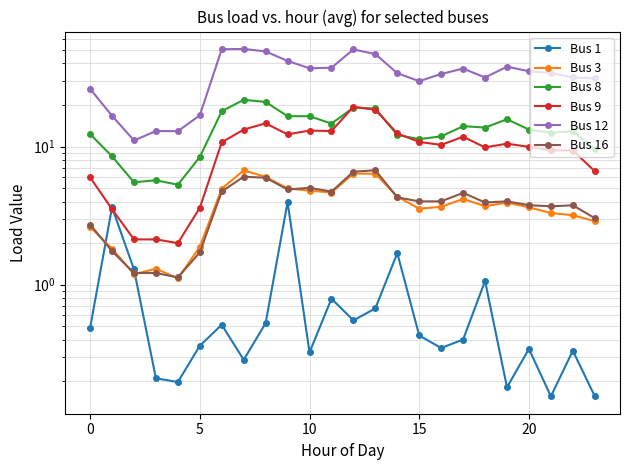

How many data points in Bus 12 are less than 34?

11